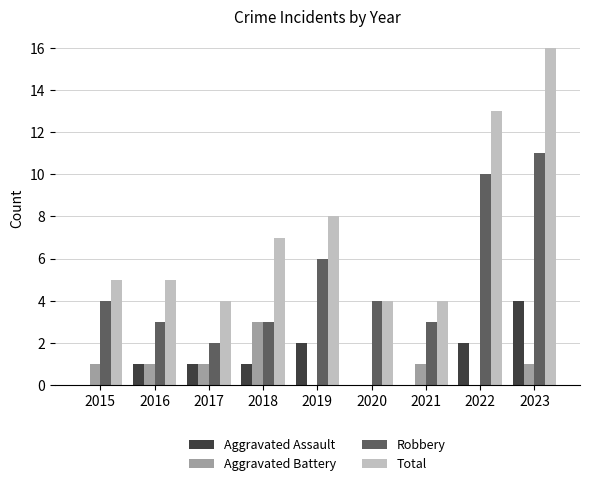

What is the spread (max minus min) of values at 2016?

4